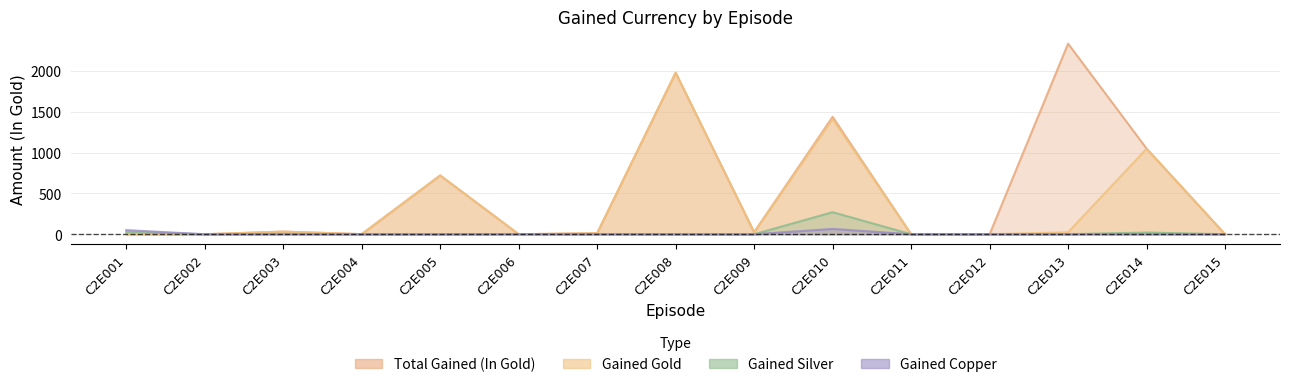

Reading right to left, extract all data points from this chart.

Total Gained (In Gold): 0.0	1049.1	2334.0	0.0	0.0	1437.7	25.0	1978.0	13.2	0.0	720.0	1.0	32.4	0.0	7.2
Gained Gold: 0.0	1047.0	24.0	0.0	0.0	1410.0	25.0	1978.0	13.0	0.0	720.0	1.0	32.0	0.0	4.0
Gained Silver: 0.0	21.0	0.0	0.0	0.0	270.0	0.0	0.0	2.0	0.0	0.0	0.0	4.0	0.0	27.0
Gained Copper: 0.0	0.0	0.0	0.0	0.0	65.0	0.0	0.0	0.0	2.0	0.0	0.0	0.0	0.0	50.0